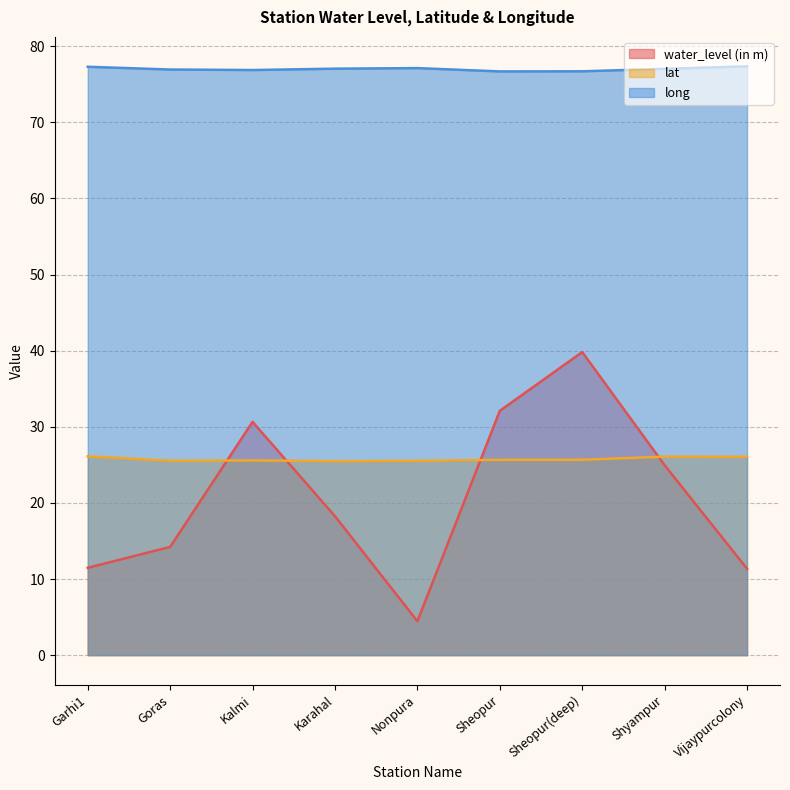

What is the difference between the maximum and minimum values in the long series?

0.7